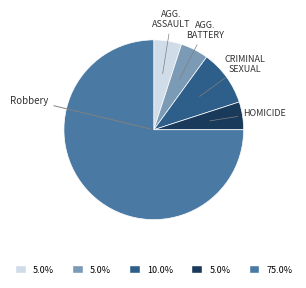

Is there any slice that represents more than half of the pie?

Yes